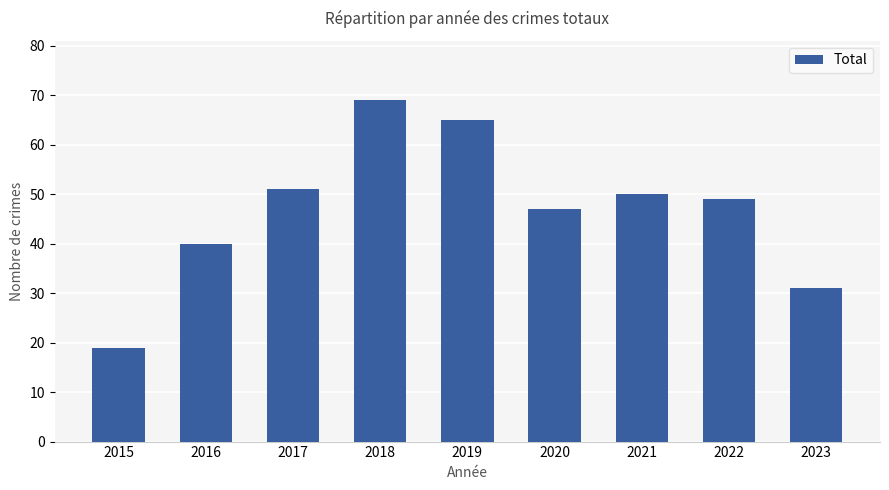

List the labels in order of value, largest first.

2018, 2019, 2017, 2021, 2022, 2020, 2016, 2023, 2015